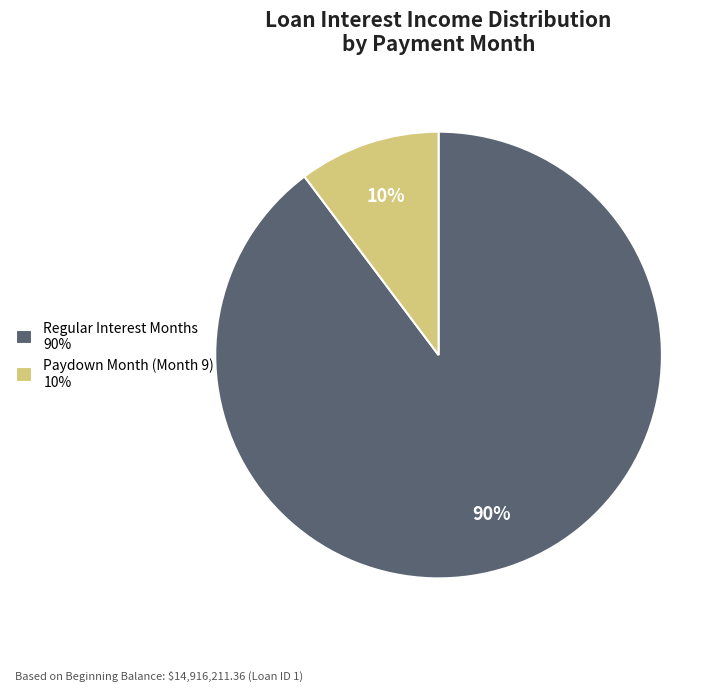

To the nearest percent, what percentage of the pie is Regular Interest Months 90%?

90%